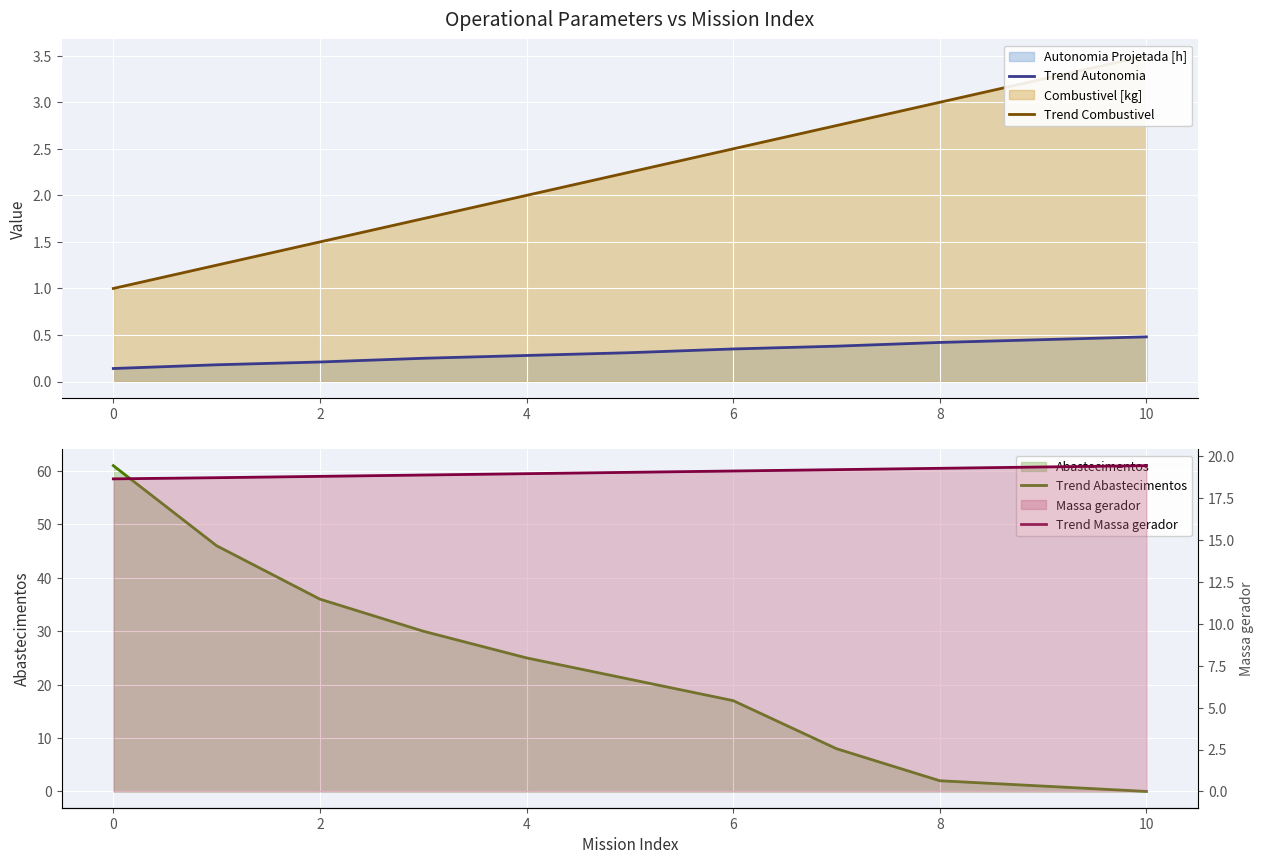

True or false: Trend Autonomia has a value of 0.7 at 10.

False